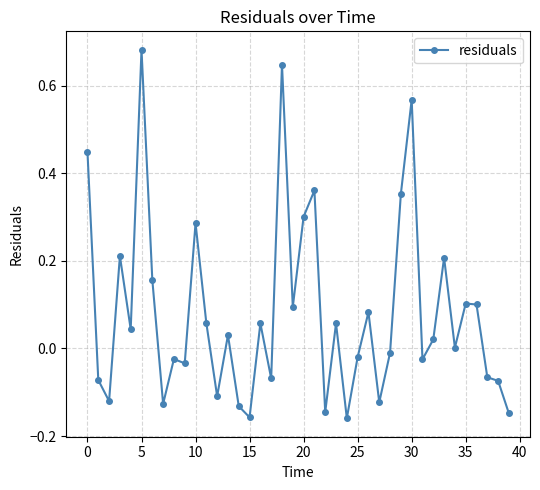

How many series are shown in this chart?

1